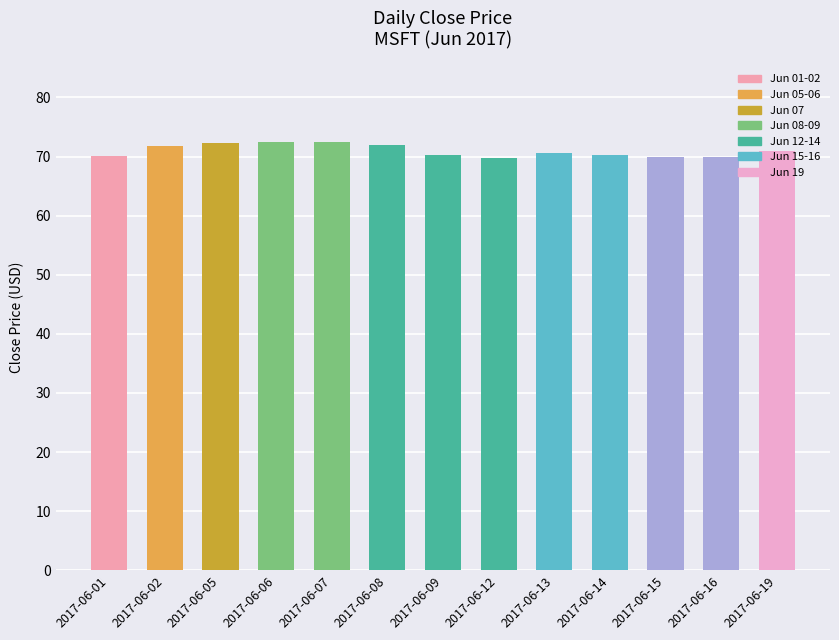

What is the sum of all values?

922.8